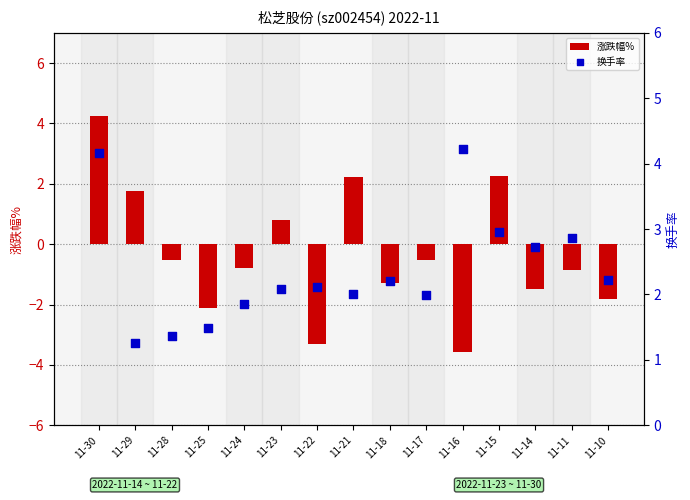

Which series contains the lowest Y value?

涨跌幅%